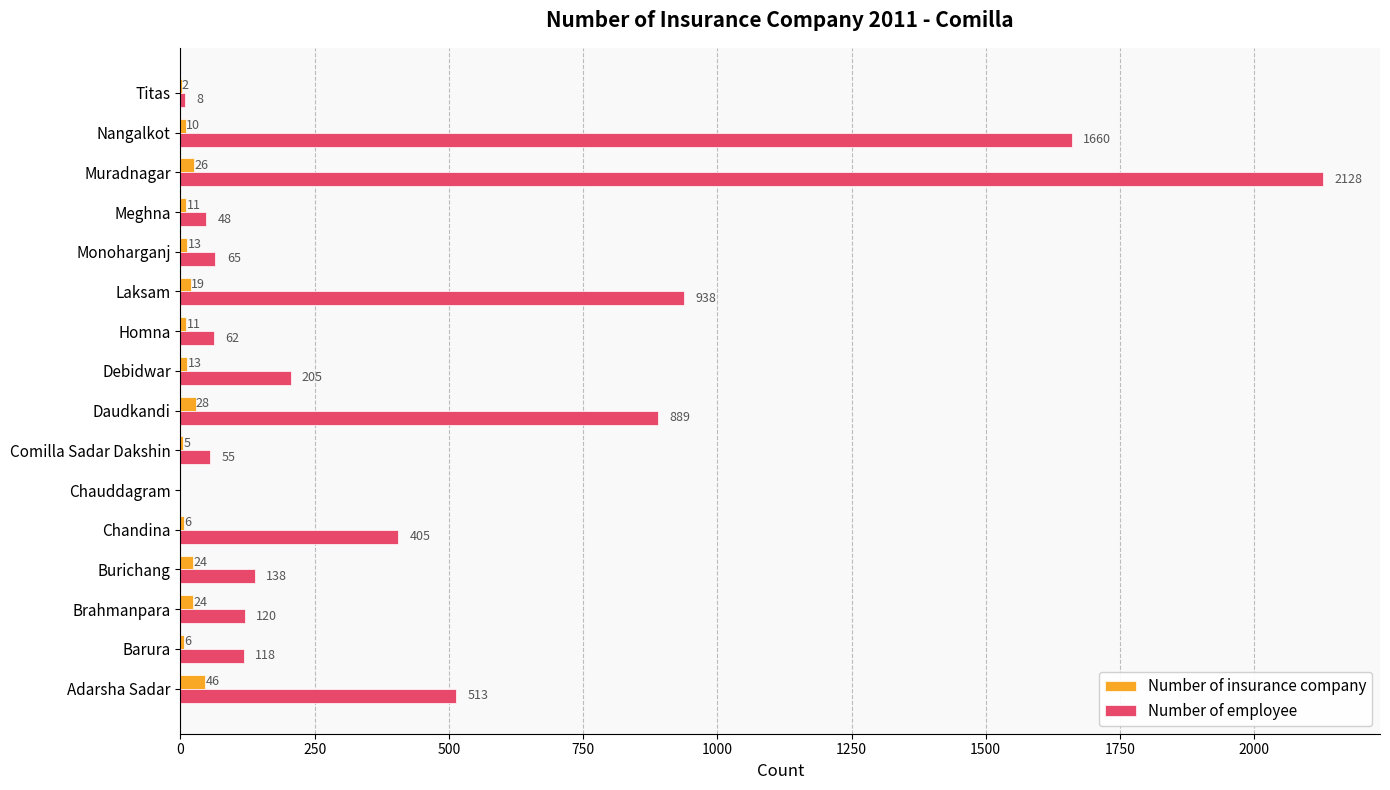

Between Adarsha Sadar and Chandina, which series saw the biggest shift?

Number of employee